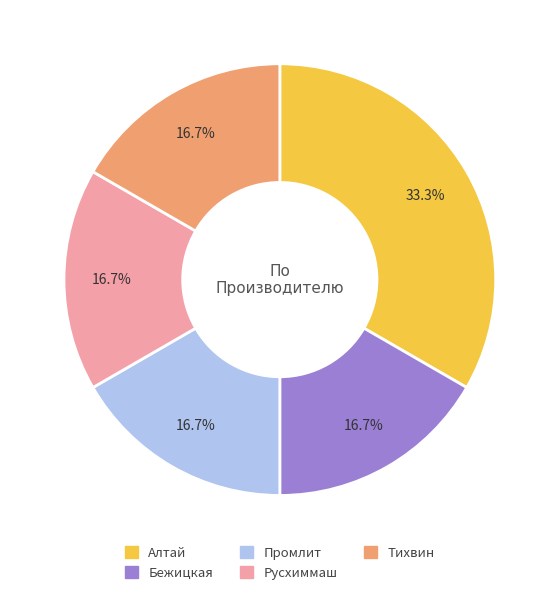

Count the number of slices in the pie.

5